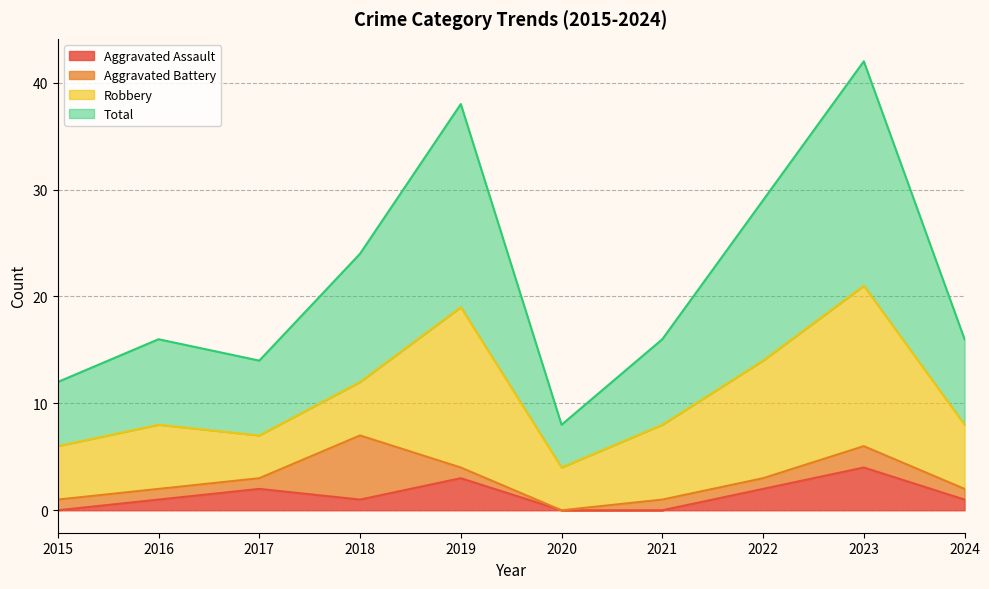

How many categories are shown in the chart?

10